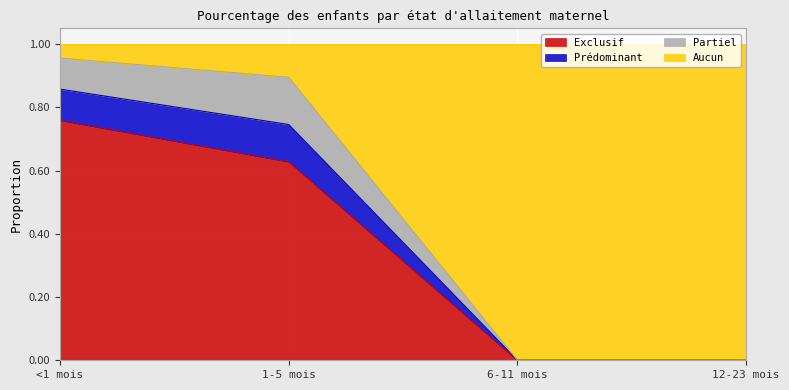

Count the Aucun values in the range 0 to 1.

4